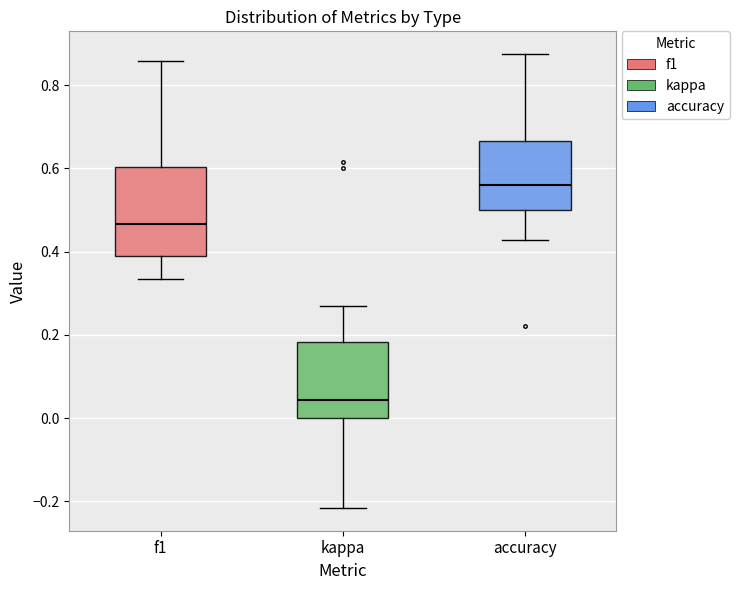

Which box's median line is the lowest?

kappa